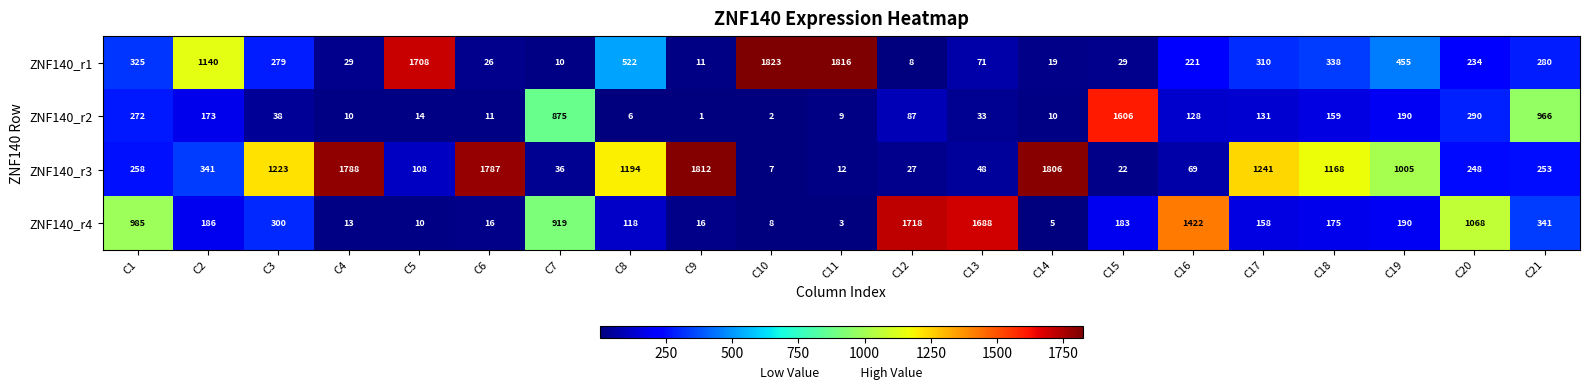

What is the total value across all series at C18?

1840